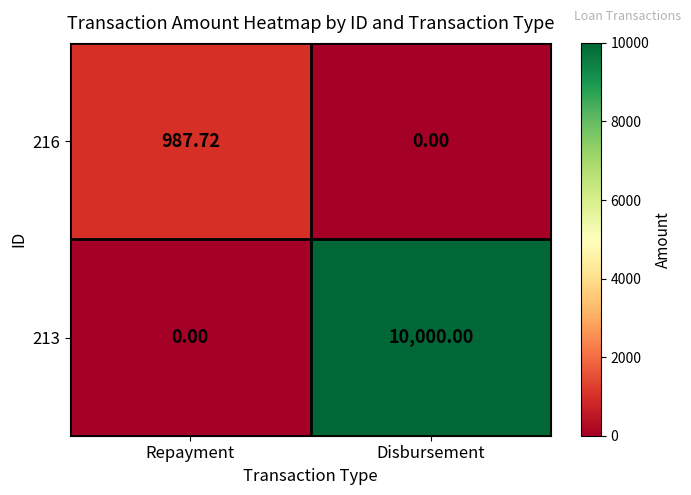

At which label is 216 closest to 493?

Disbursement